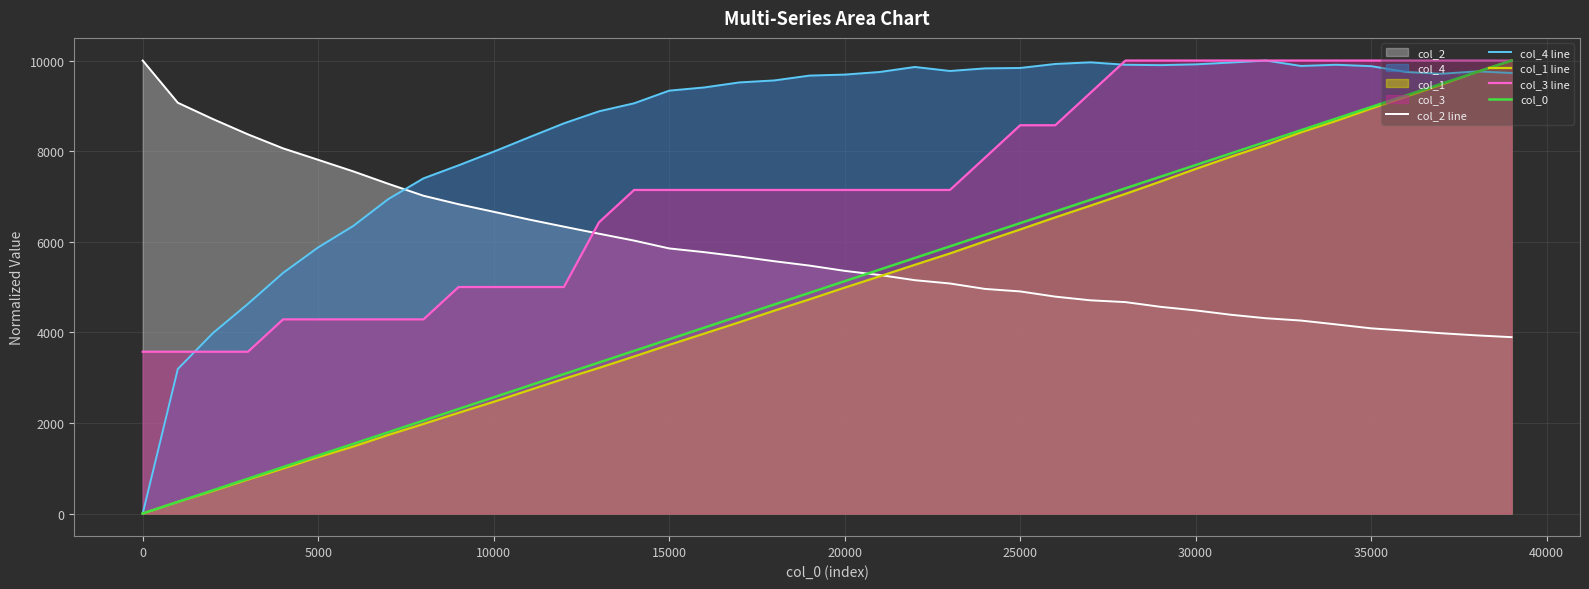

What is the greatest value displayed?

10000.0